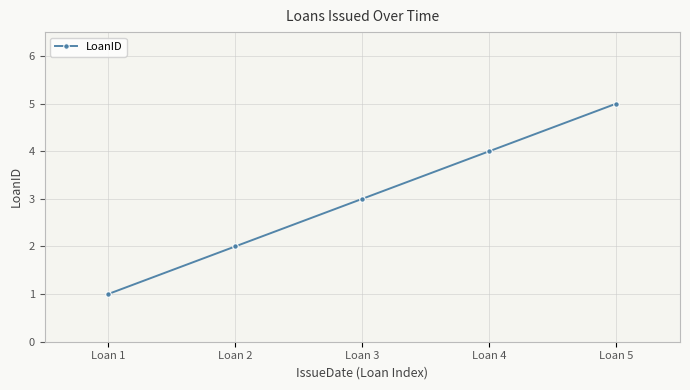

What is the difference between the maximum and minimum values?

4